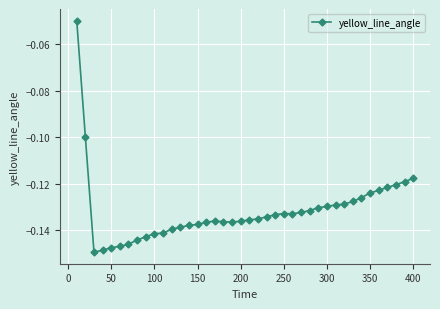

What is the difference between the maximum and second lowest values?

0.1